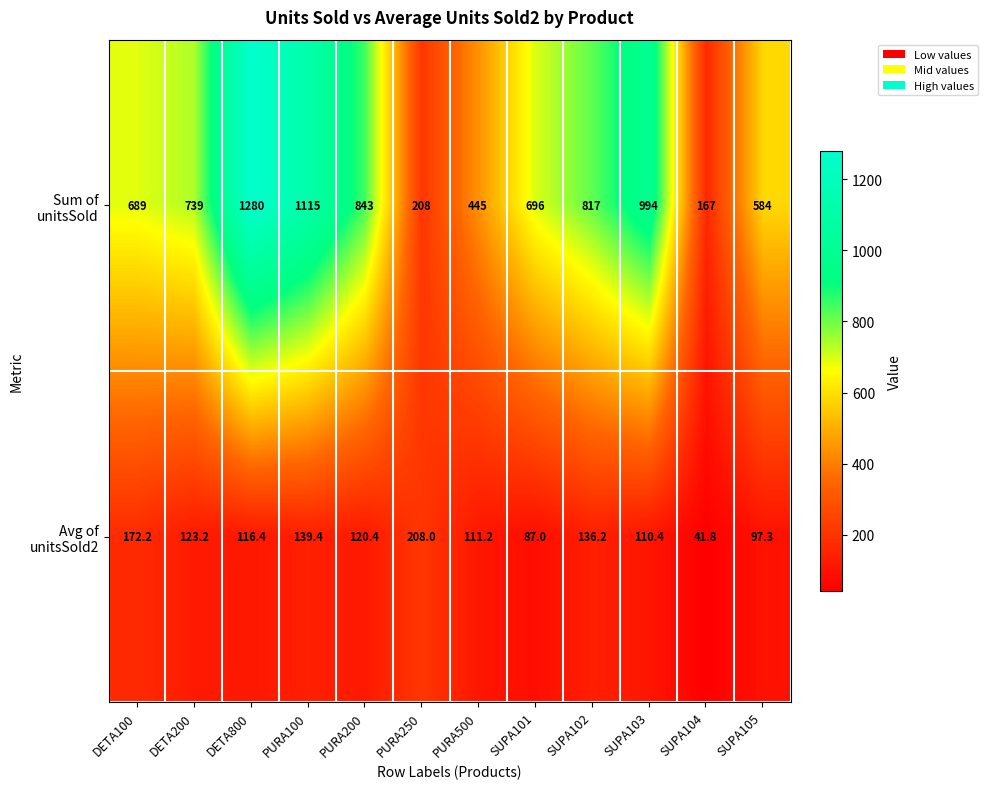

What is the difference between the highest and lowest values at SUPA104?

125.2